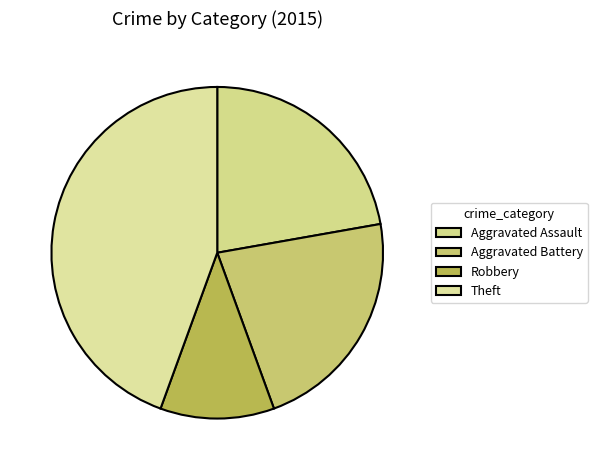

Which category has the smallest portion of the pie?

Robbery